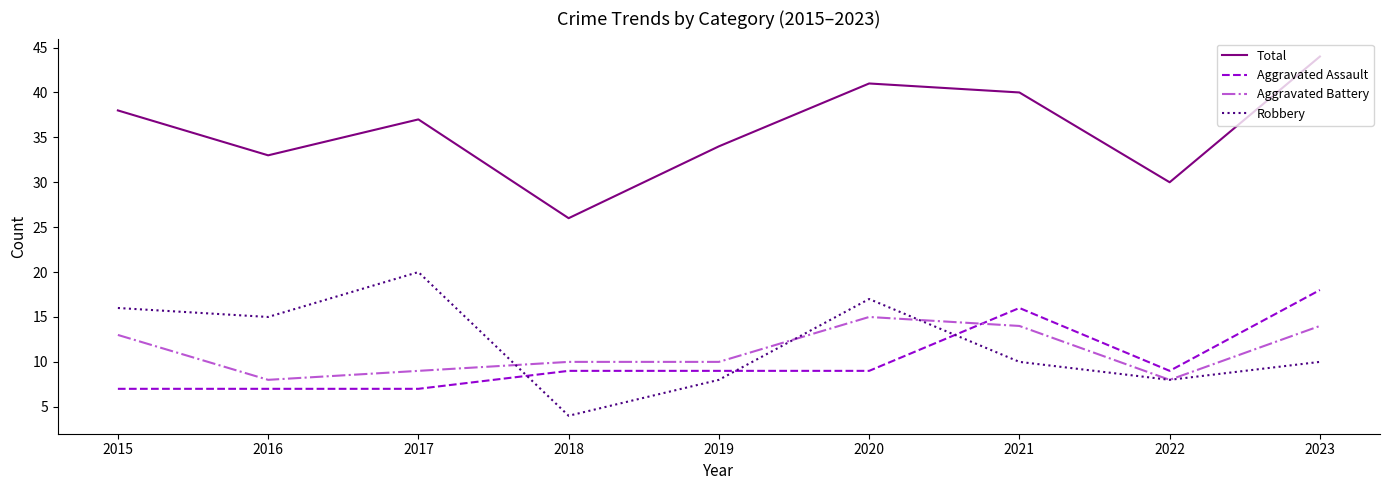

At which category is the sum across all series the highest?

2023